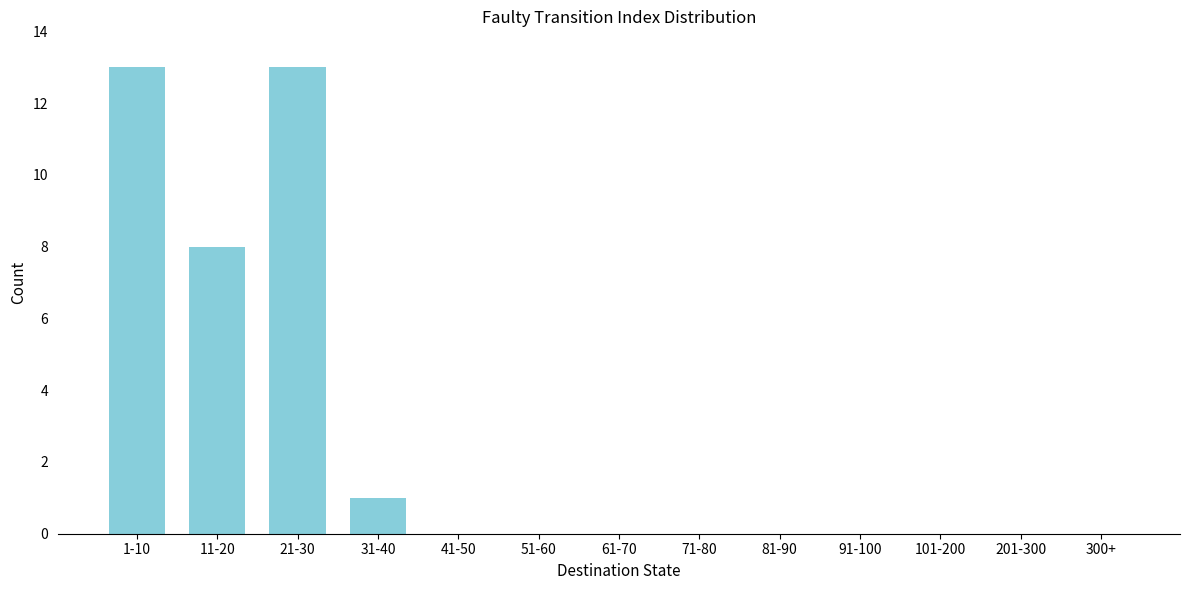

Reading left to right, list all the values displayed in this chart.

1-10=13	11-20=8	21-30=13	31-40=1	41-50=0	51-60=0	61-70=0	71-80=0	81-90=0	91-100=0	101-200=0	201-300=0	300+=0